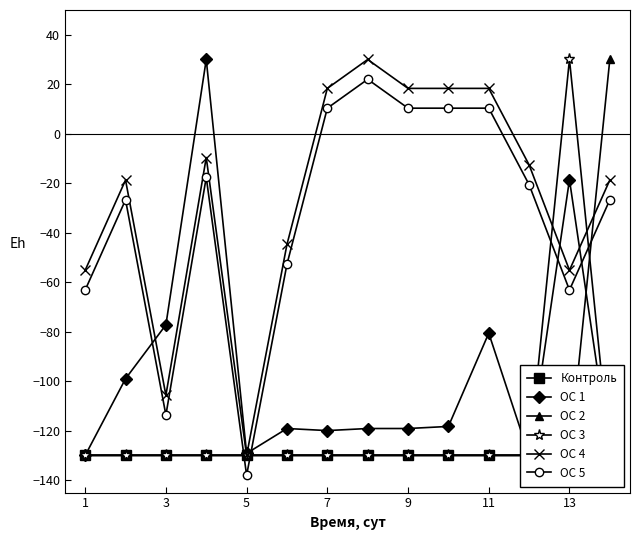

What is the difference between the maximum and second lowest values in the ОС 3 series?

160.0